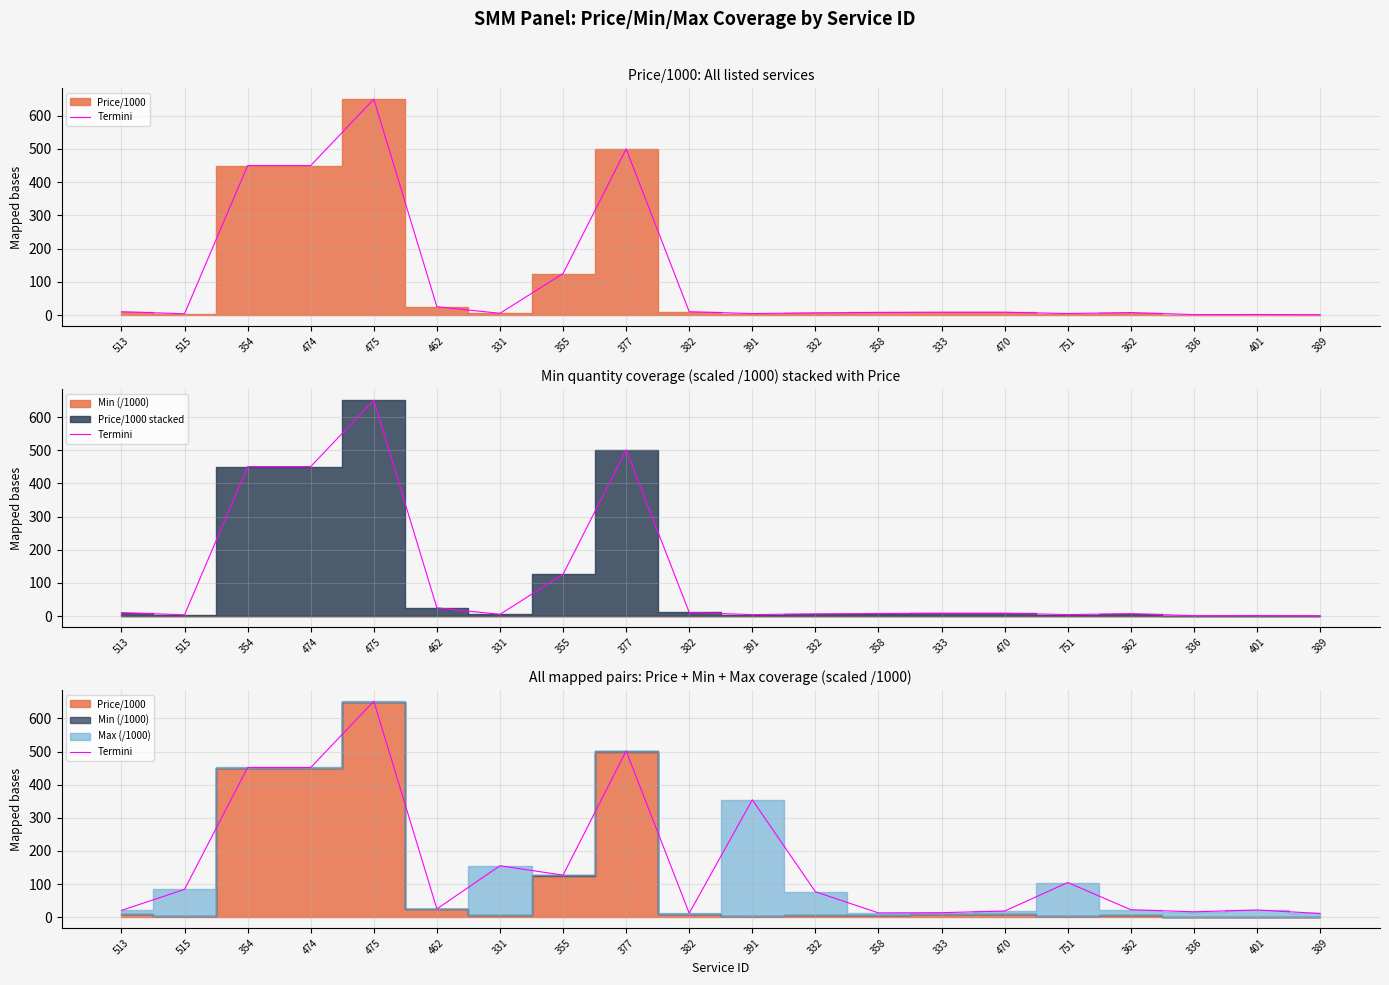

What is the change in value from 474 to 389?

-440.7